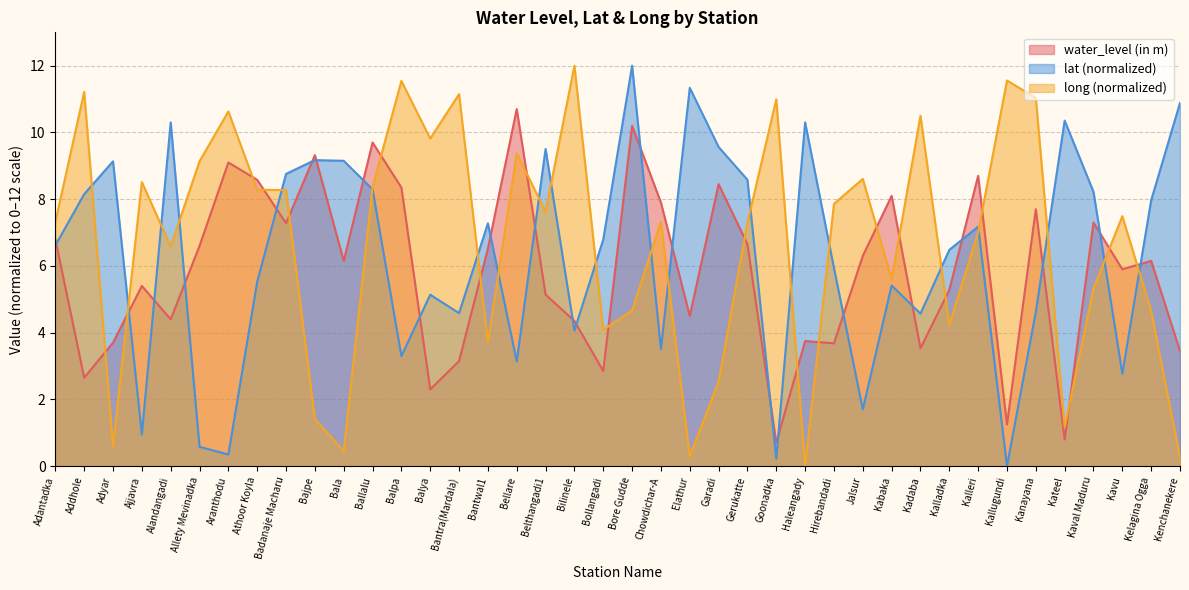

Which category has the highest value across all series?

Bore Gudde